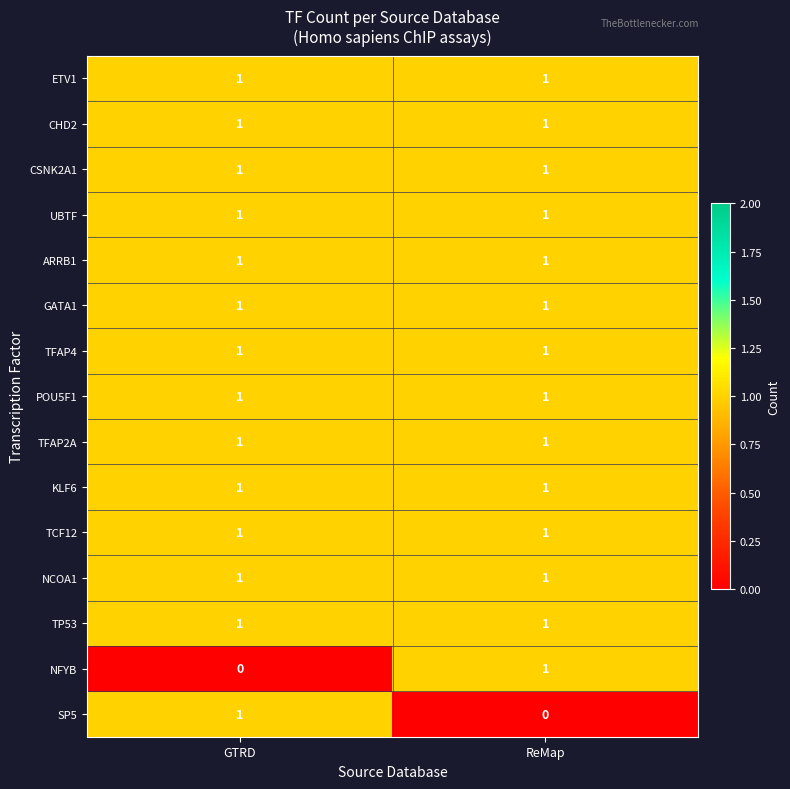

True or false: UBTF has a value of 1 at GTRD.

True